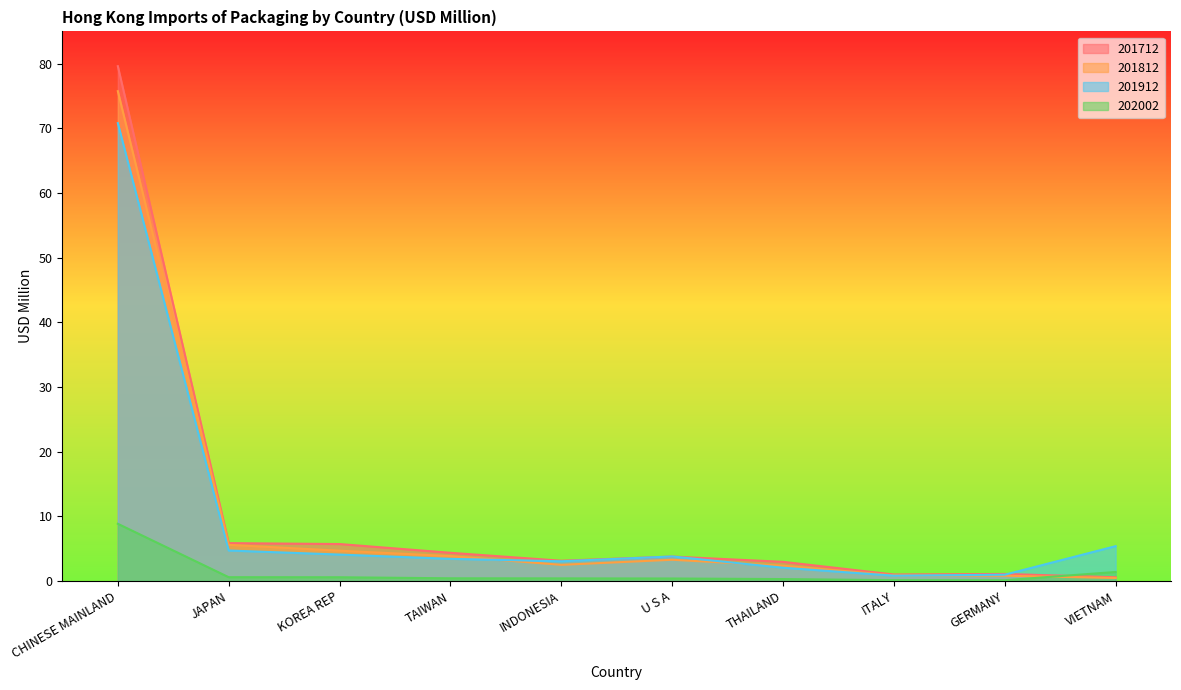

True or false: 201712 has more than 1 interior local peaks.

True